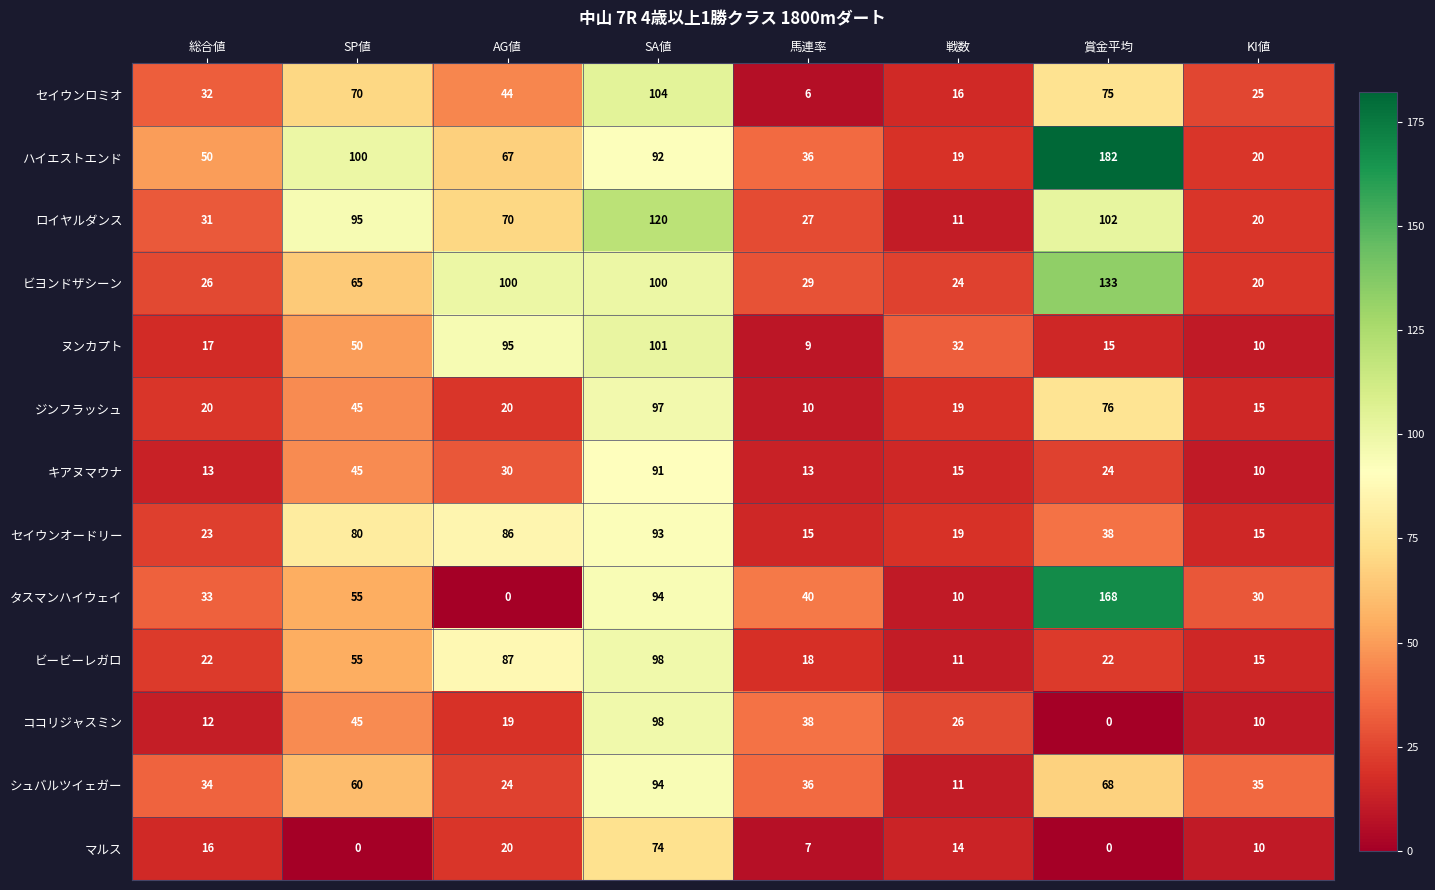

At which label does ハイエストエンド first exceed 67?

SP値